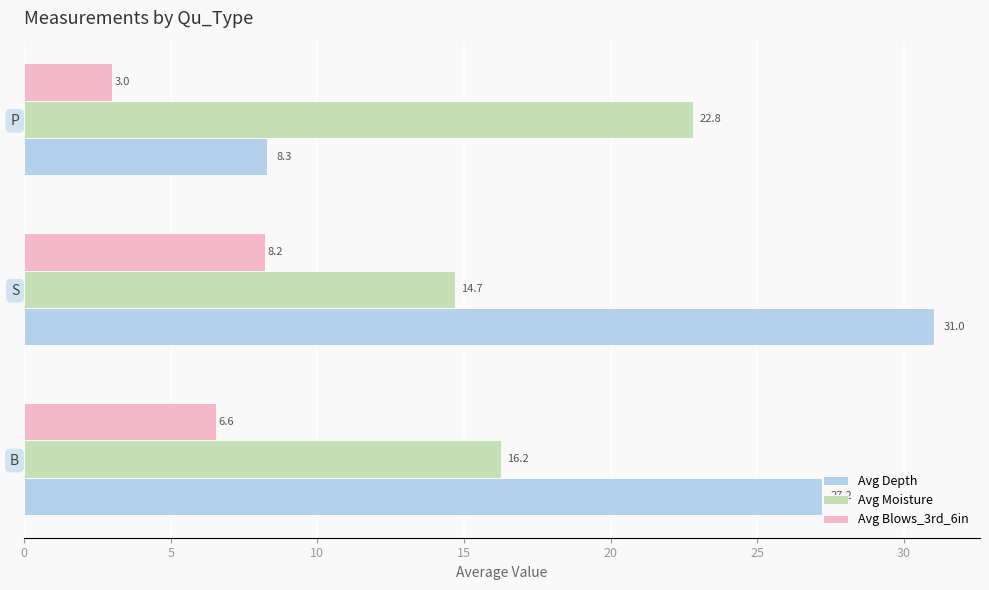

List the labels in order of Avg Depth value, largest first.

S, B, P